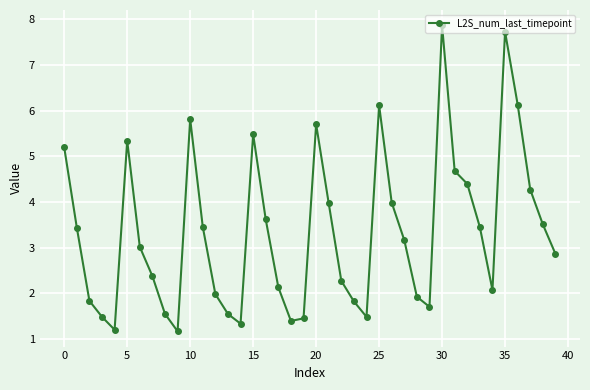

What is the sum of all values?

133.9